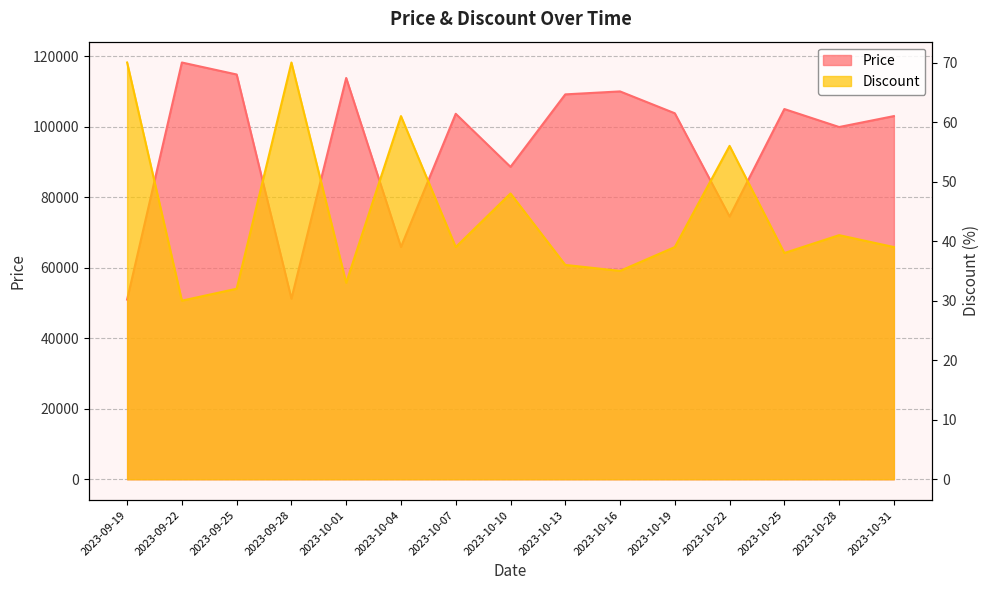

Does the chart have visible grid lines?

Yes